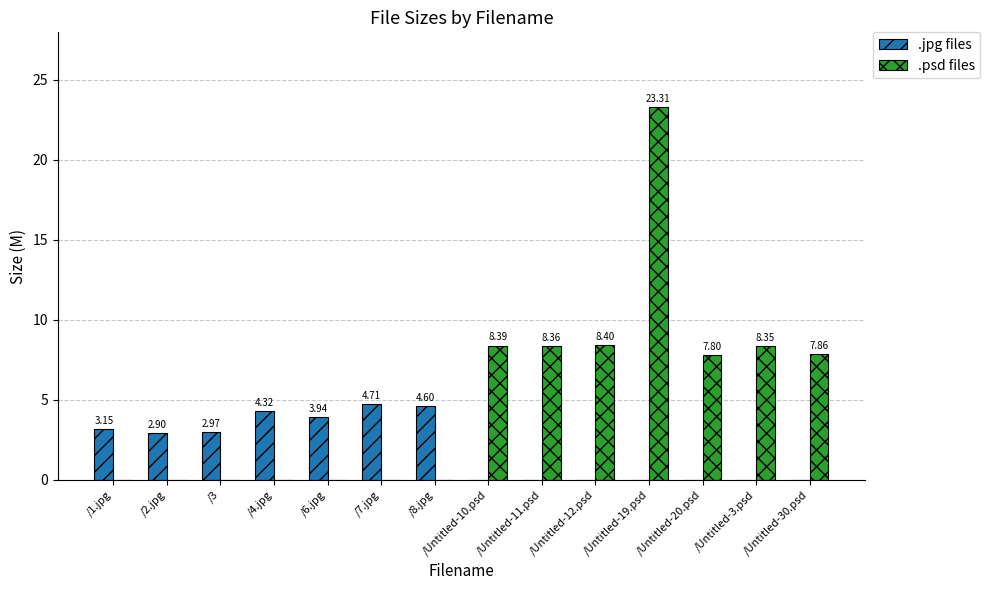

Which series has the largest total across all categories?

.psd files